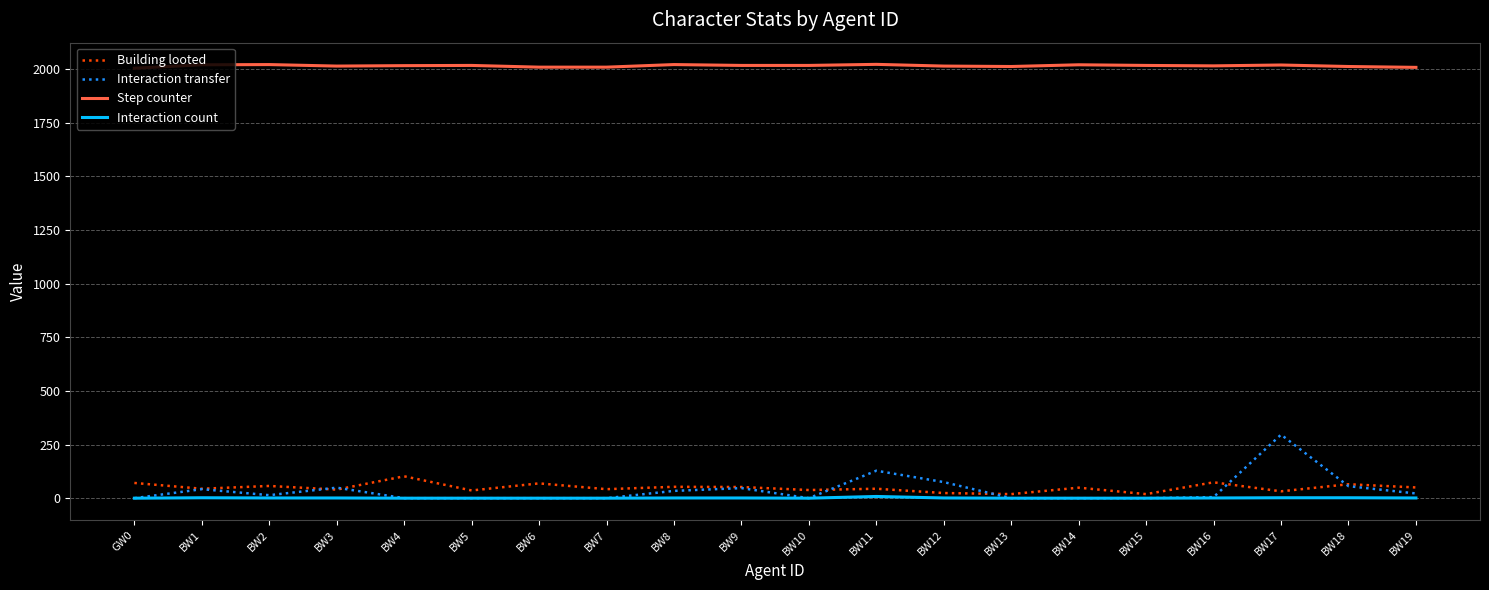

Which series has the largest range (max minus min)?

Interaction transfer